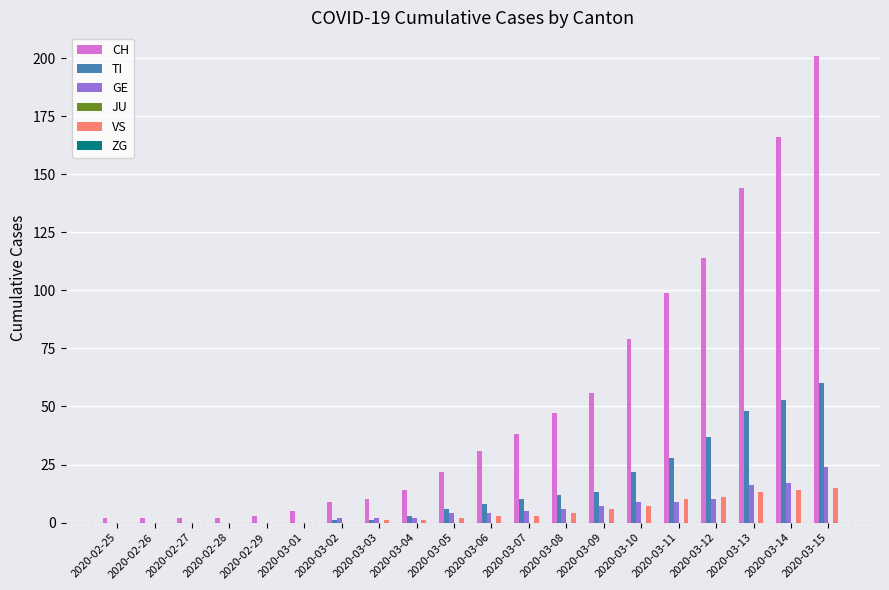

Is it true that VS equals 15 at 2020-03-15?

True